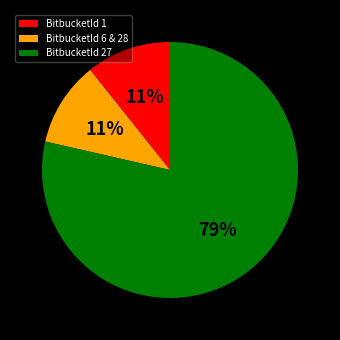

To the nearest percent, what portion does BitbucketId 6 & 28 represent?

11%